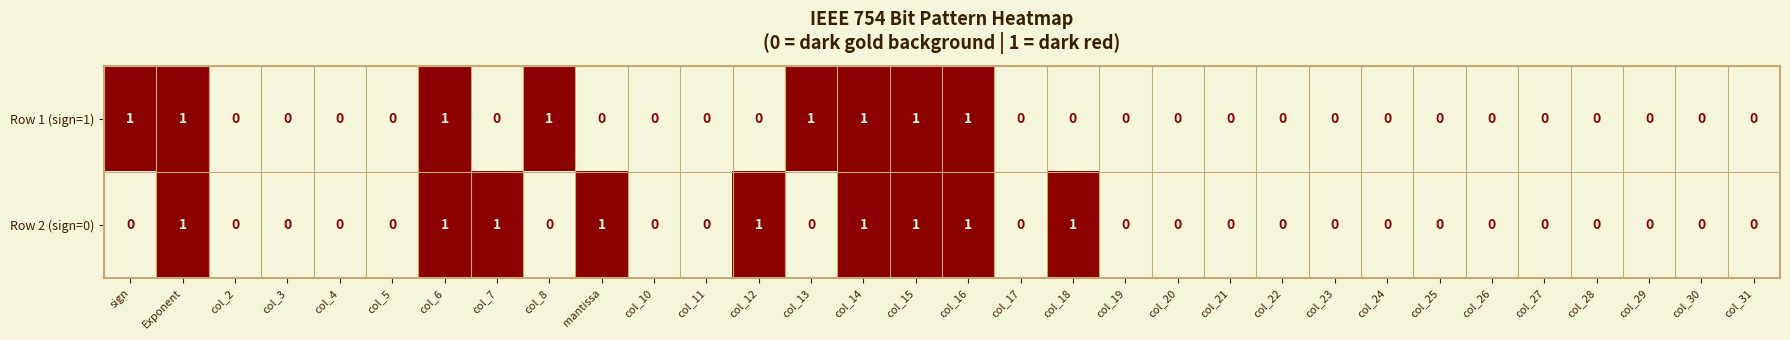

How many data points in Row 1 (sign=1) are above 0?

8